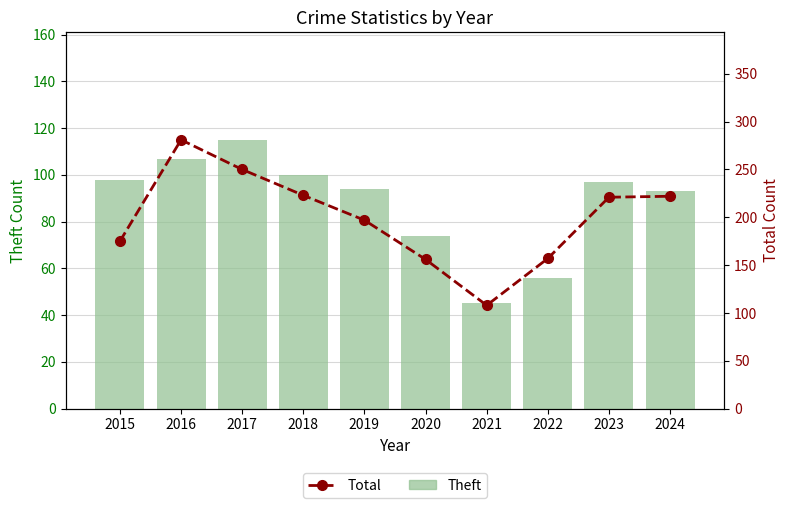

Rank the series by their average value, from highest to lowest.

Total, Theft